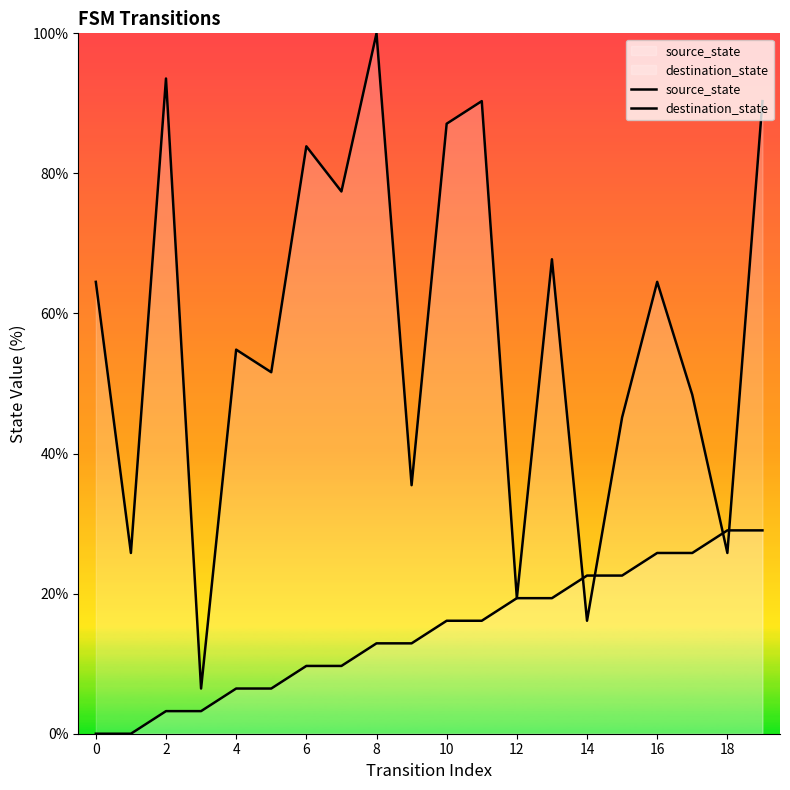

Does the chart display data point markers on the line(s)?

No